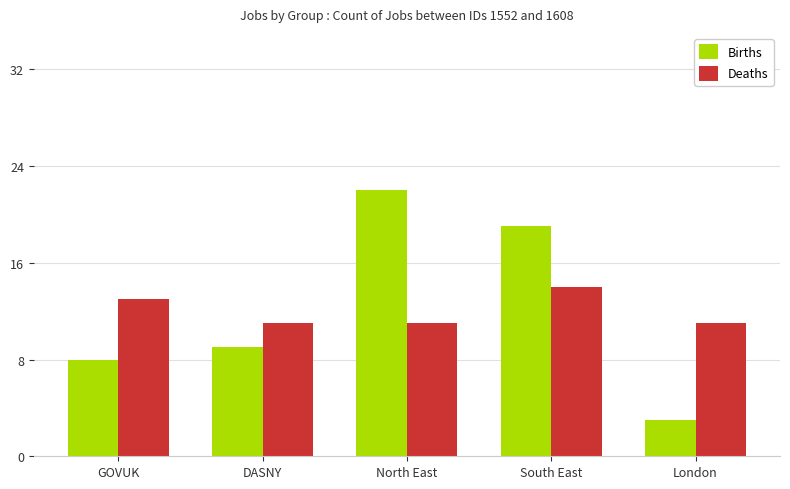

At which label is Births closest to 12?

DASNY